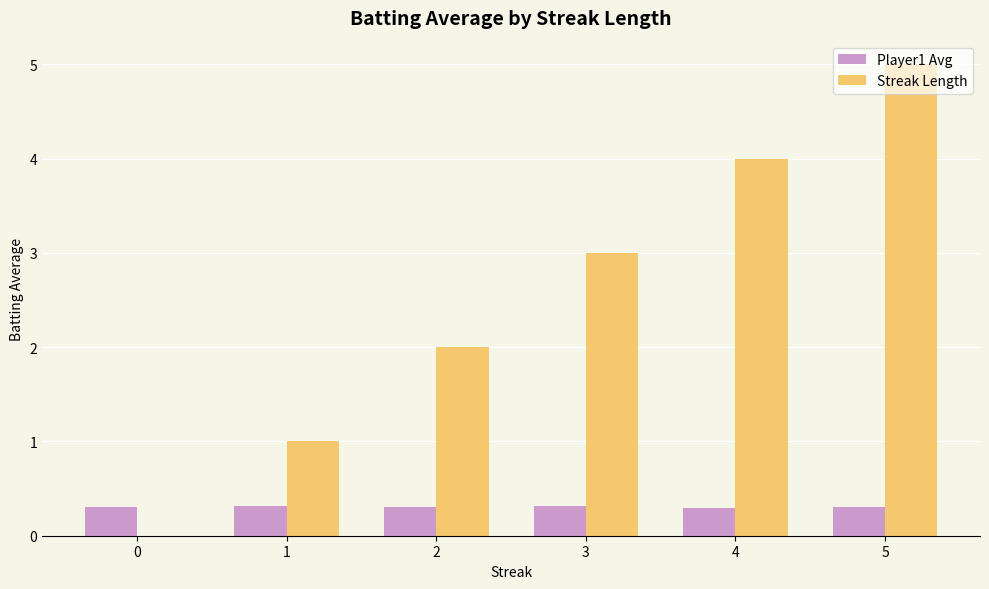

Between 0 and 5, which series saw the biggest shift?

Streak Length